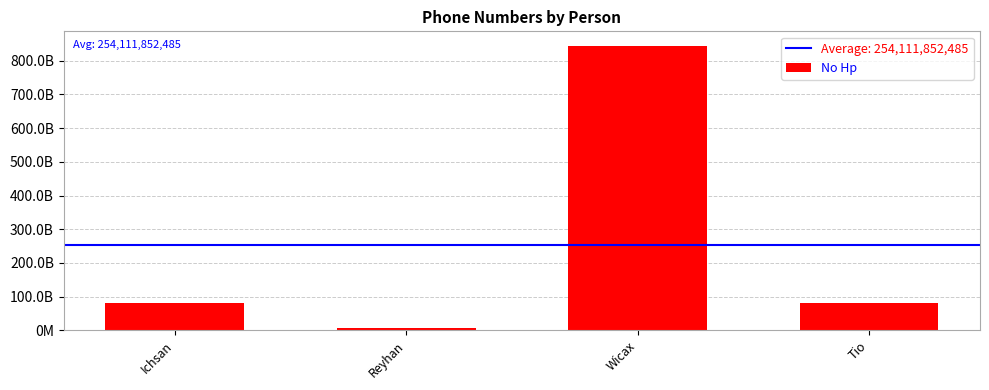

What is the greatest value displayed?

844911414838